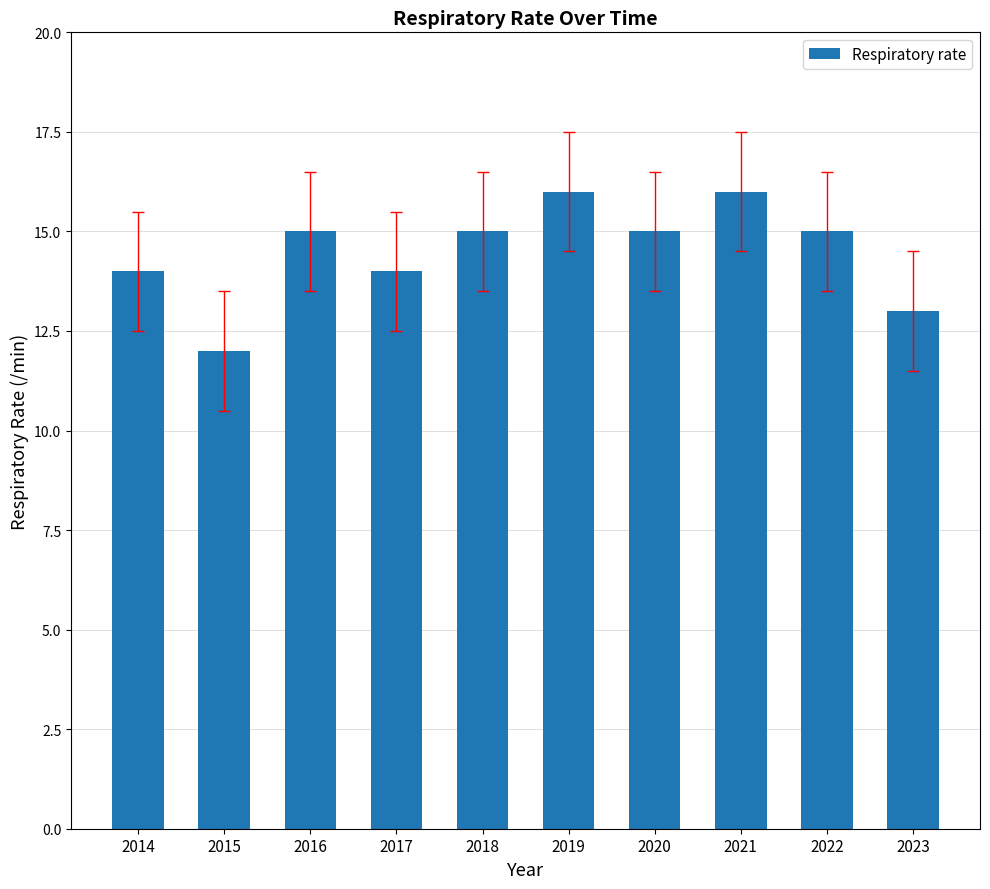

Reading left to right, extract all data points from this chart.

2014=14	2015=12	2016=15	2017=14	2018=15	2019=16	2020=15	2021=16	2022=15	2023=13